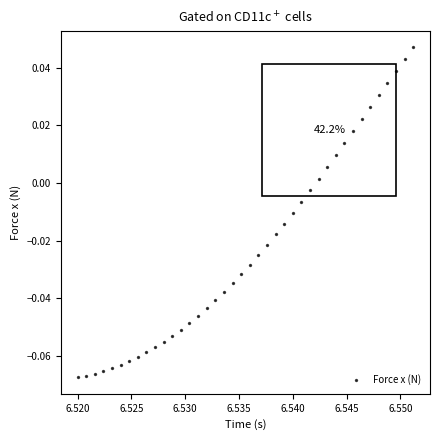

How many points are shown in the scatter plot?

40